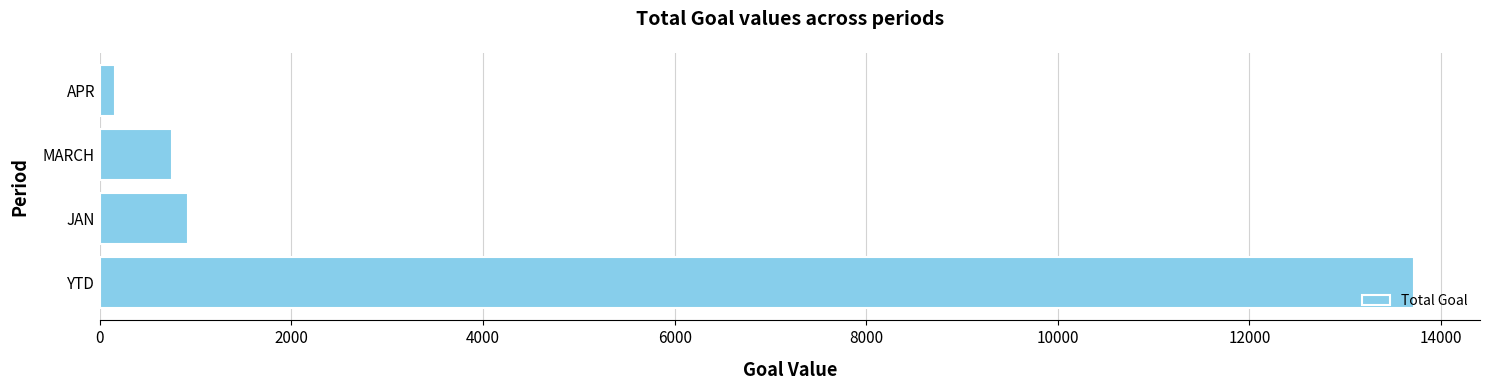

True or false: the data shows 13721 at YTD.

True